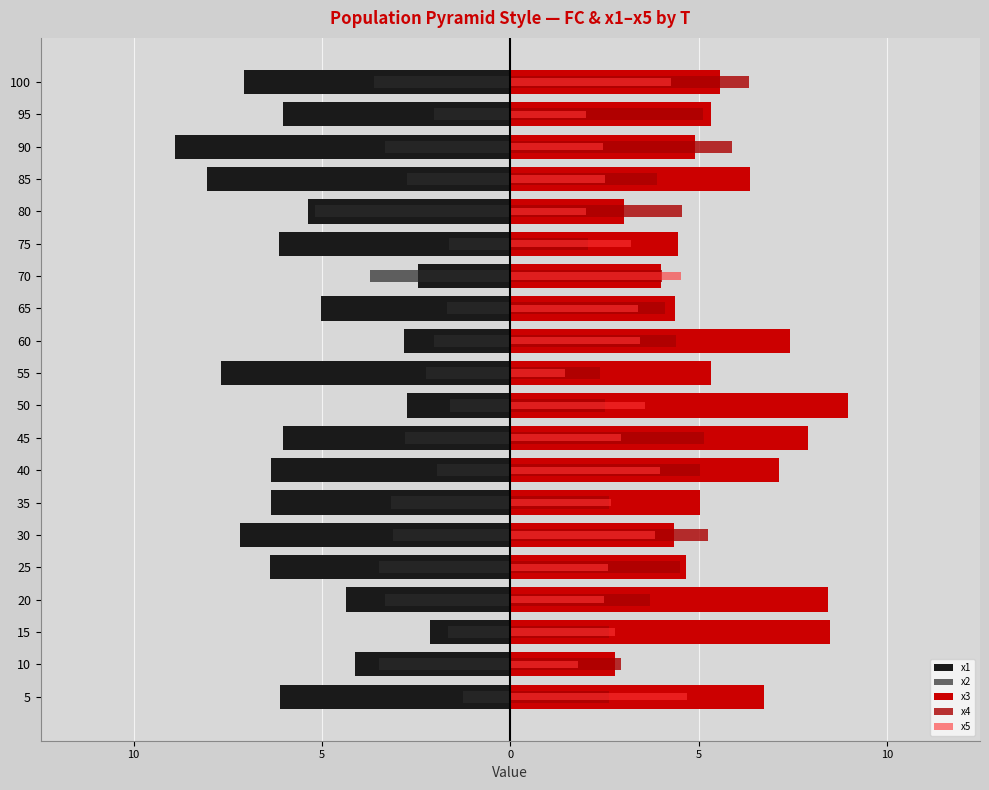

What are all the series names shown in the legend?

x1, x2, x3, x4, x5